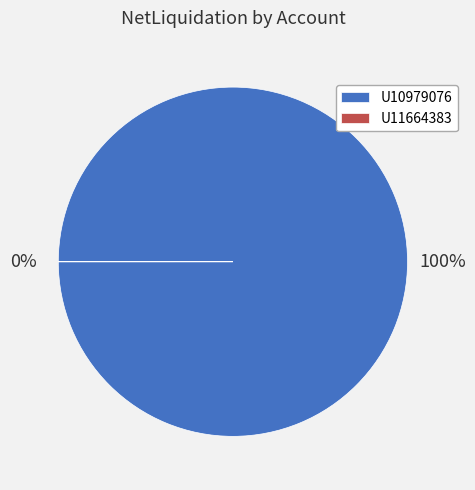

What is the smallest slice in the pie chart?

U11664383